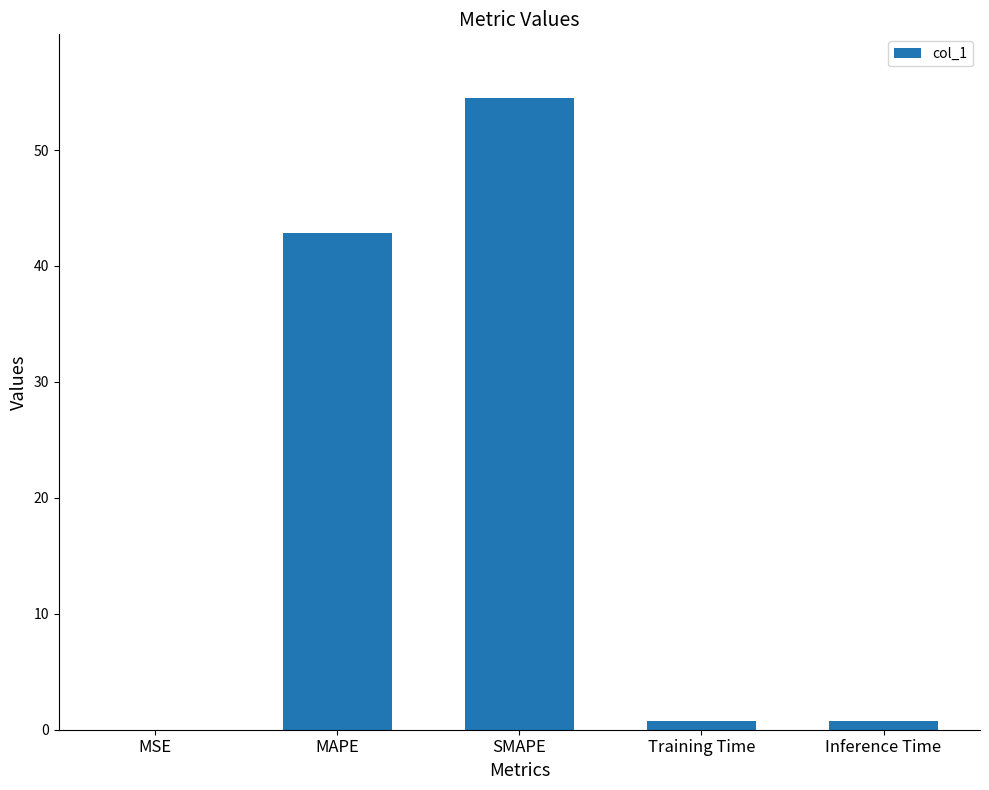

What is the change in value from MSE to Inference Time?

+0.8